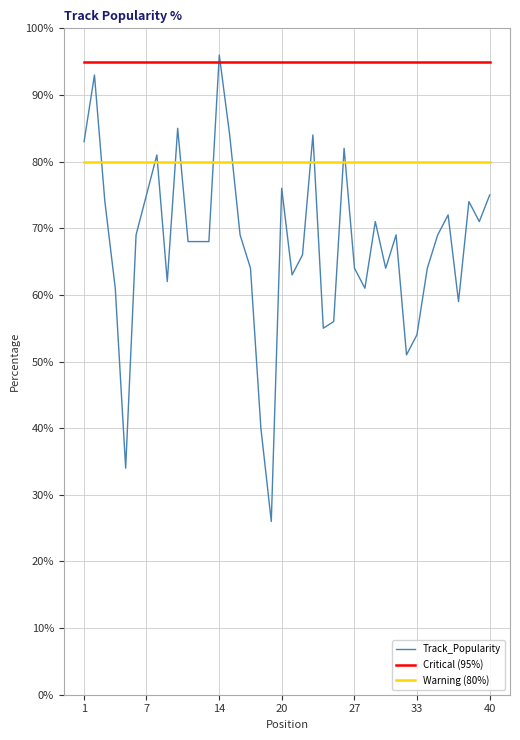

What is the difference between the second highest and minimum values in the Track_Popularity series?

67